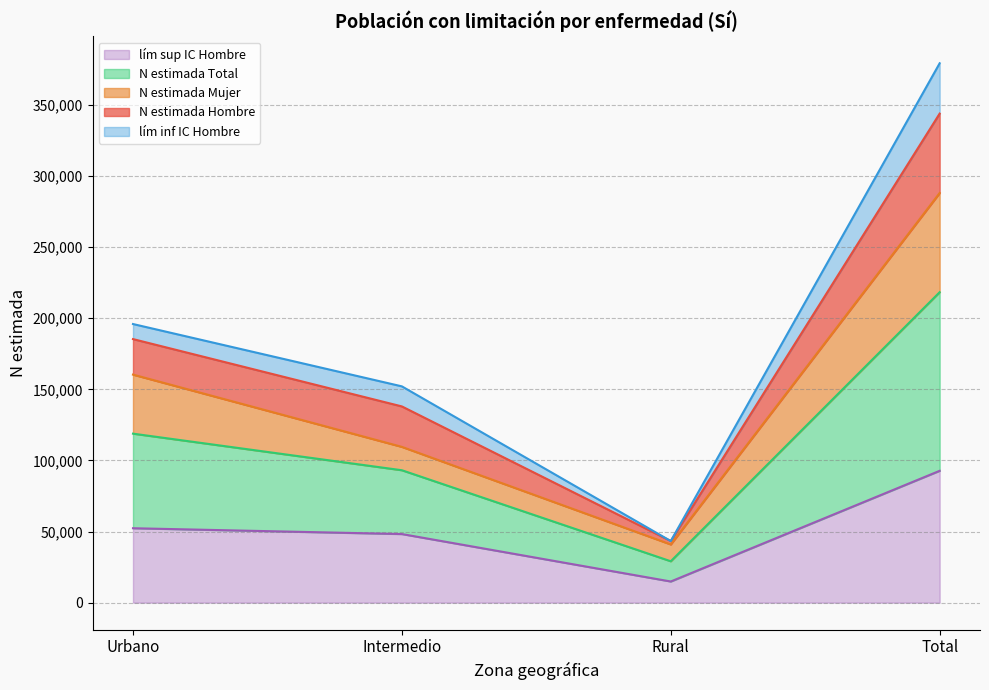

How many interior local valleys does the lím sup IC Hombre series have?

1